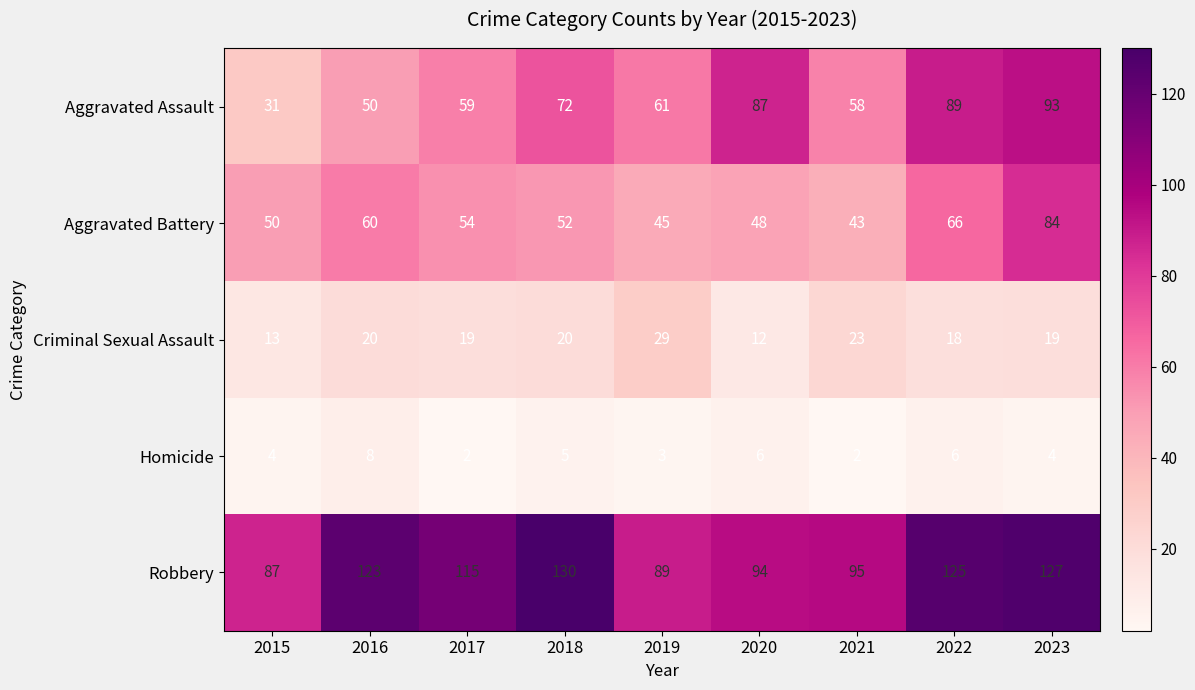

What is the sum of the Criminal Sexual Assault values at 2017 and 2020?

31